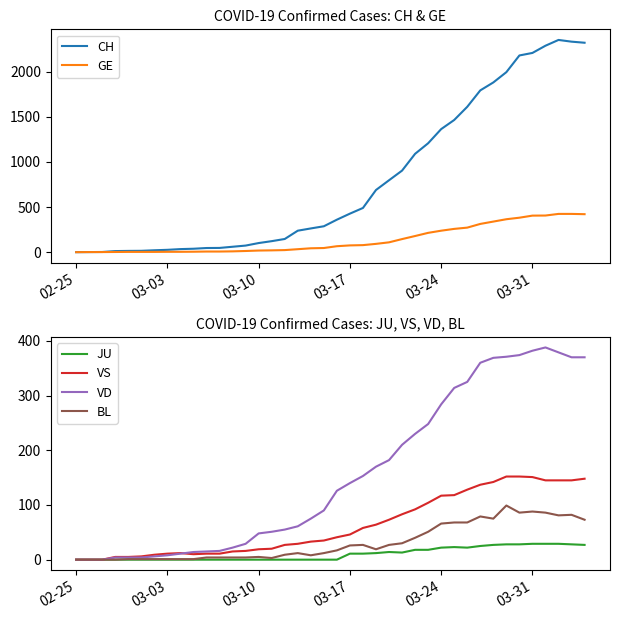

The value of BL at 03-17 is 44. True or false?

False